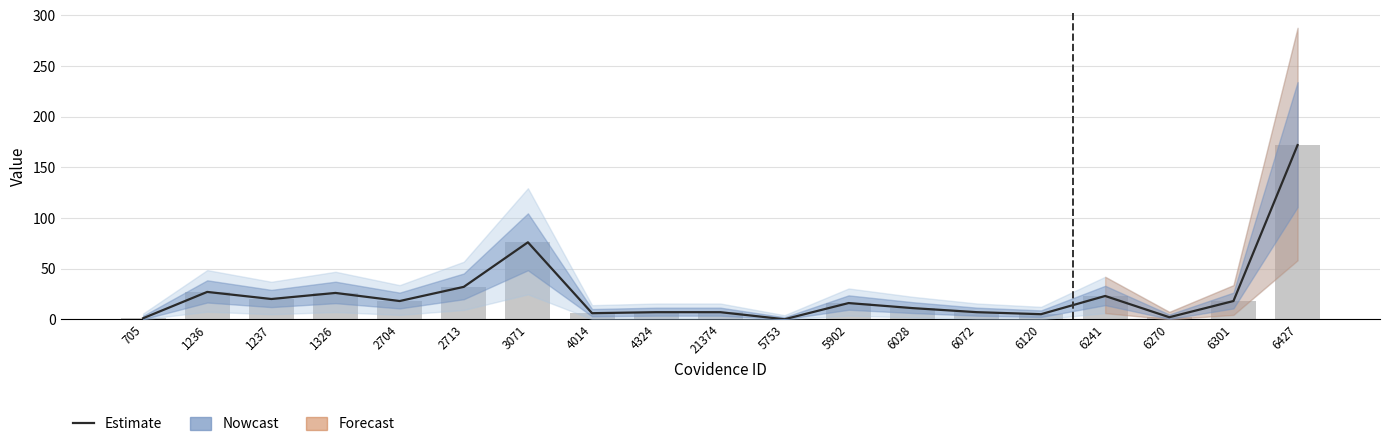

Which series has the widest spread of values?

Estimate